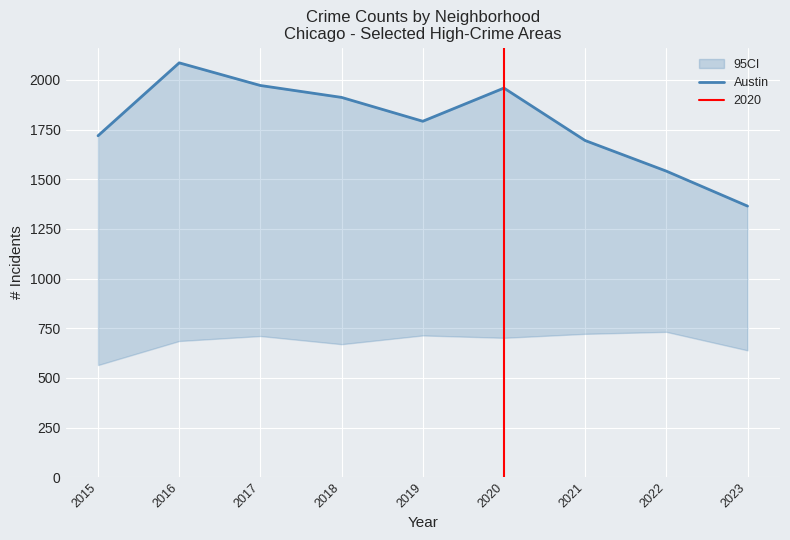

How many values are below 1792?

4